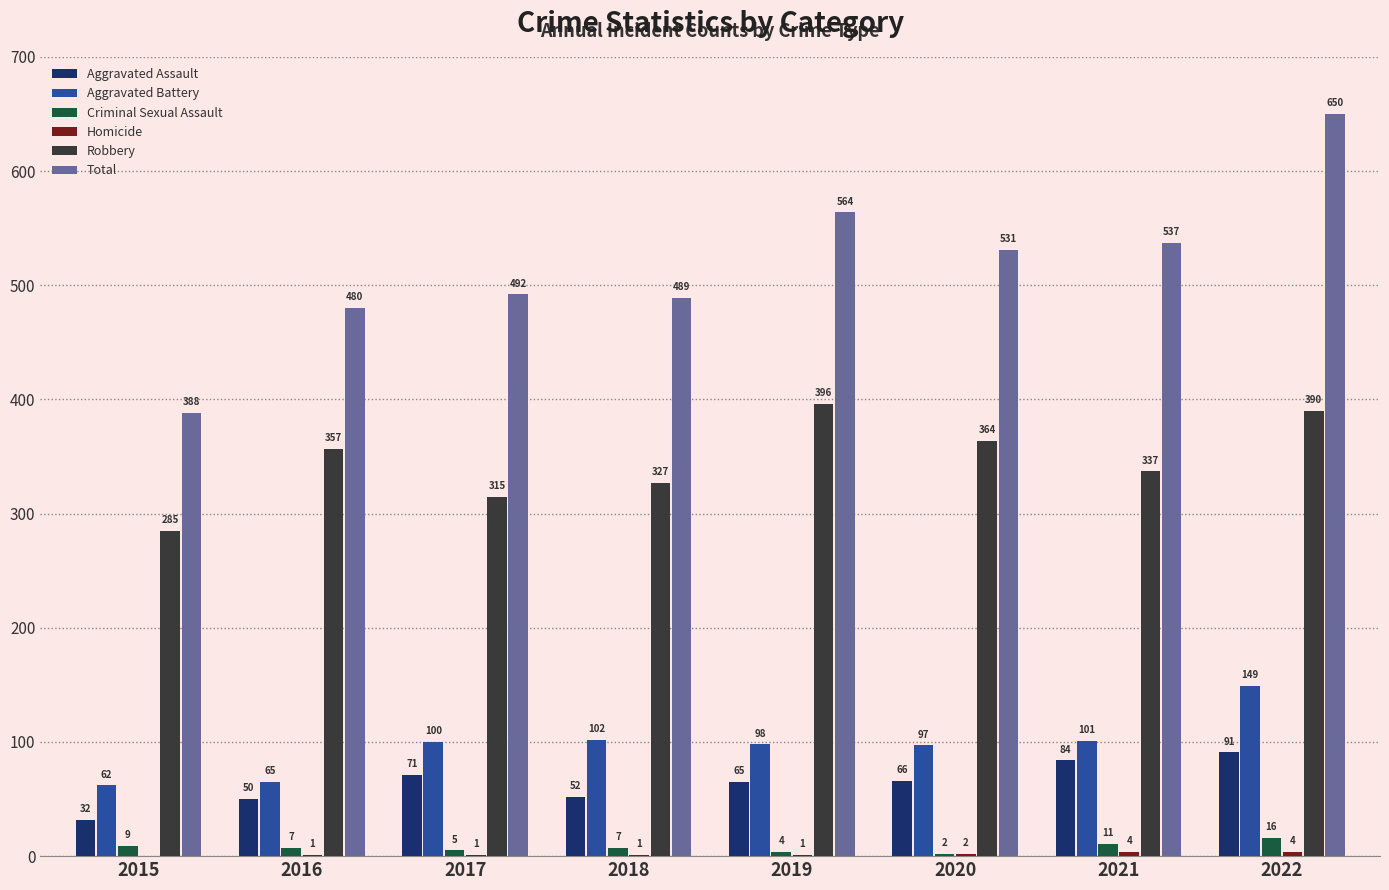

The value of Criminal Sexual Assault at 2016 is 7. True or false?

True